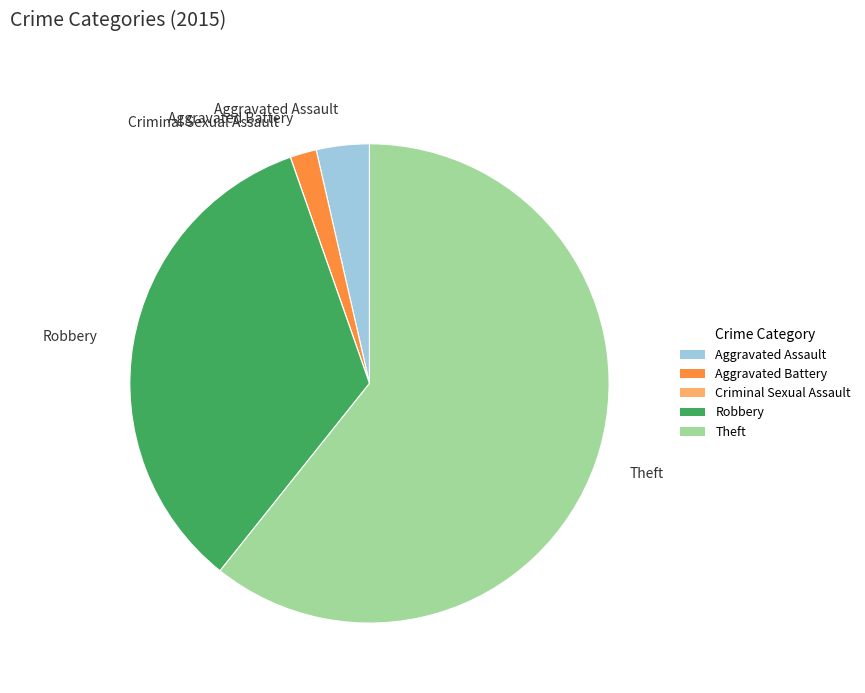

Which category has the biggest portion of the pie?

Theft